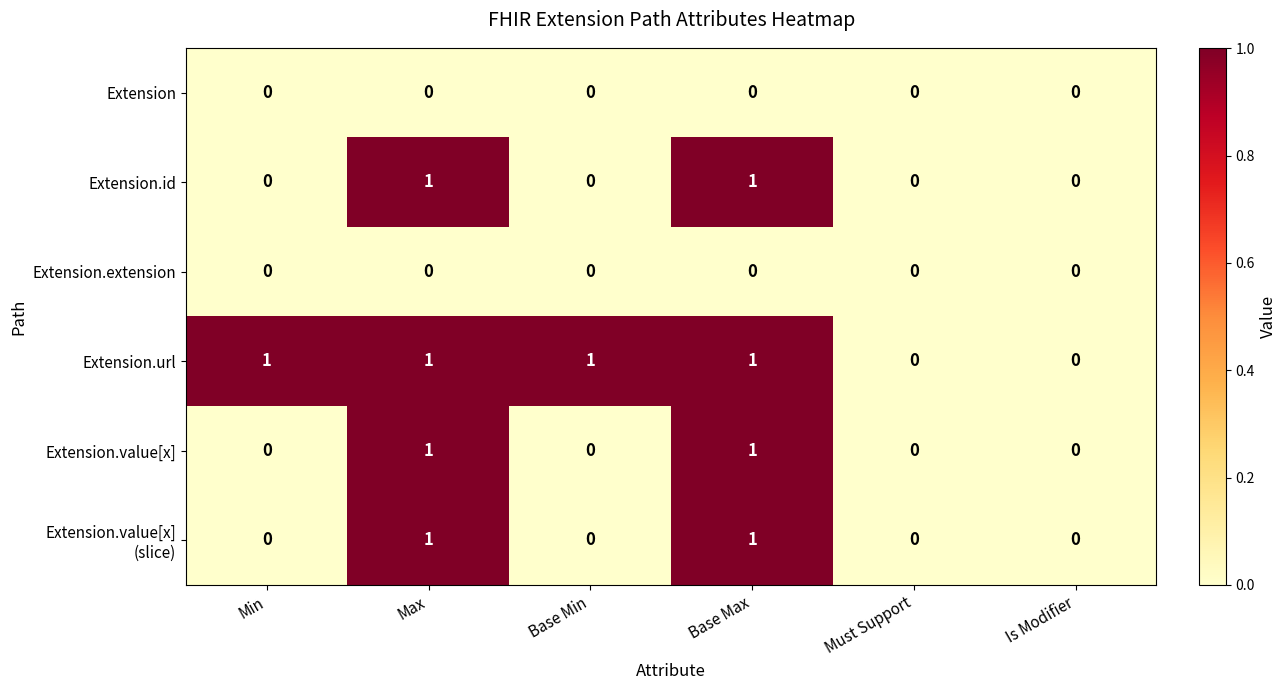

Is it true that Extension.value[x] equals -1 at Min?

False